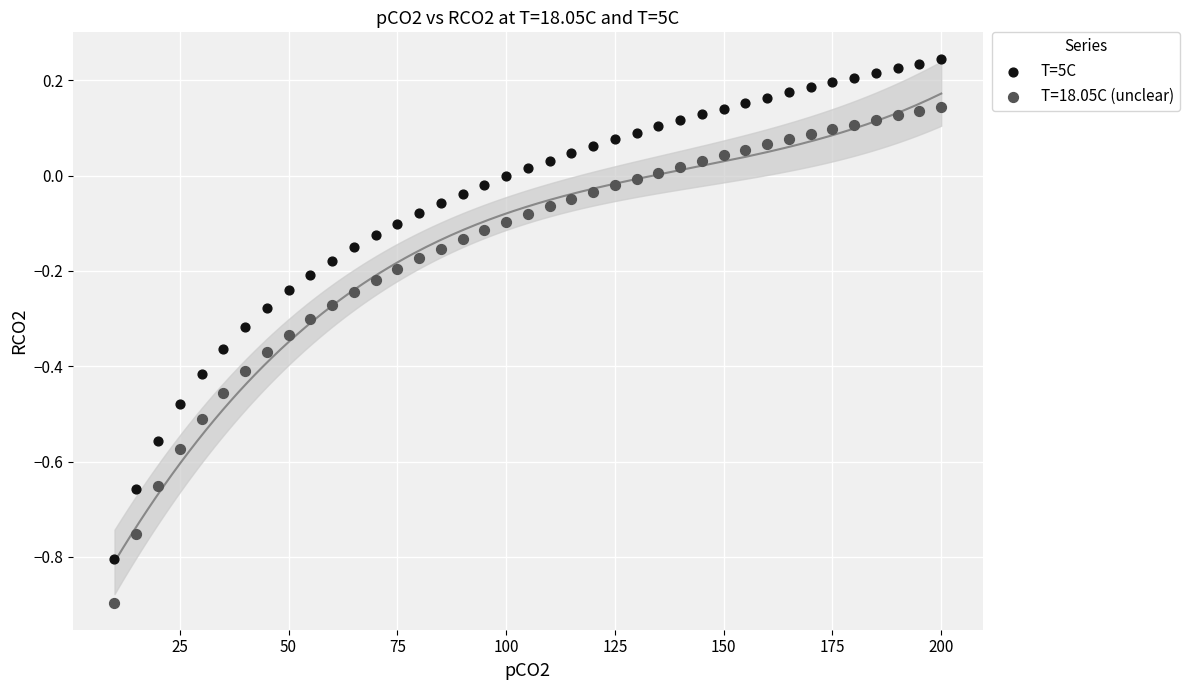

Which series has the largest Y range (max minus min)?

T=5C